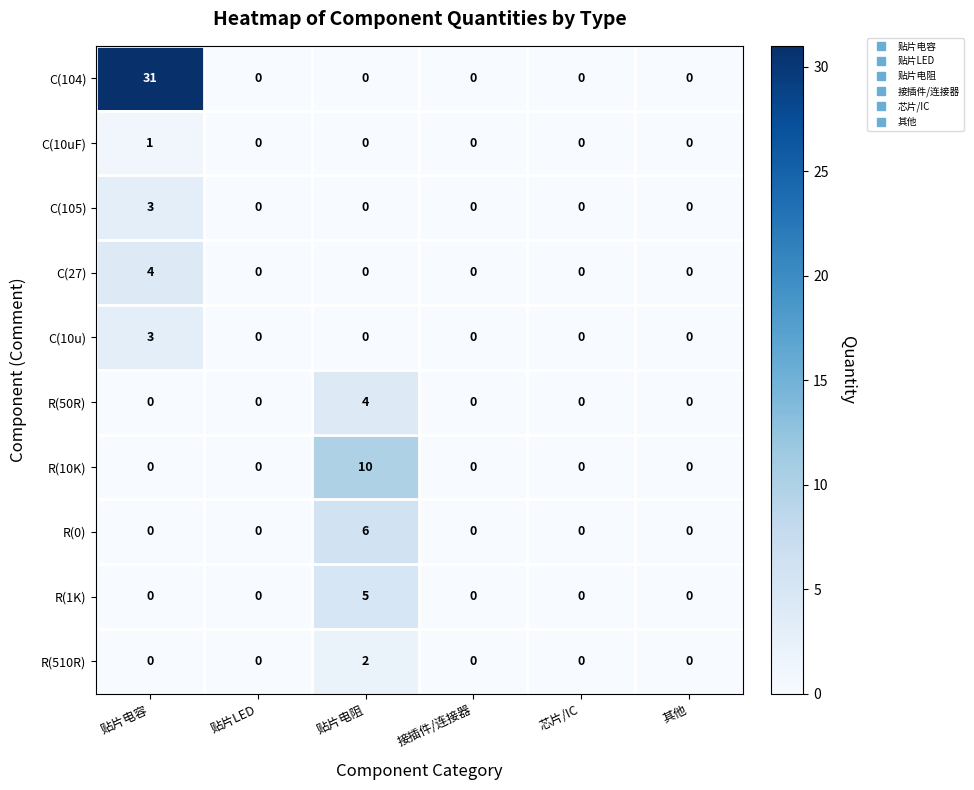

Which series has the largest total across all categories?

C(104)